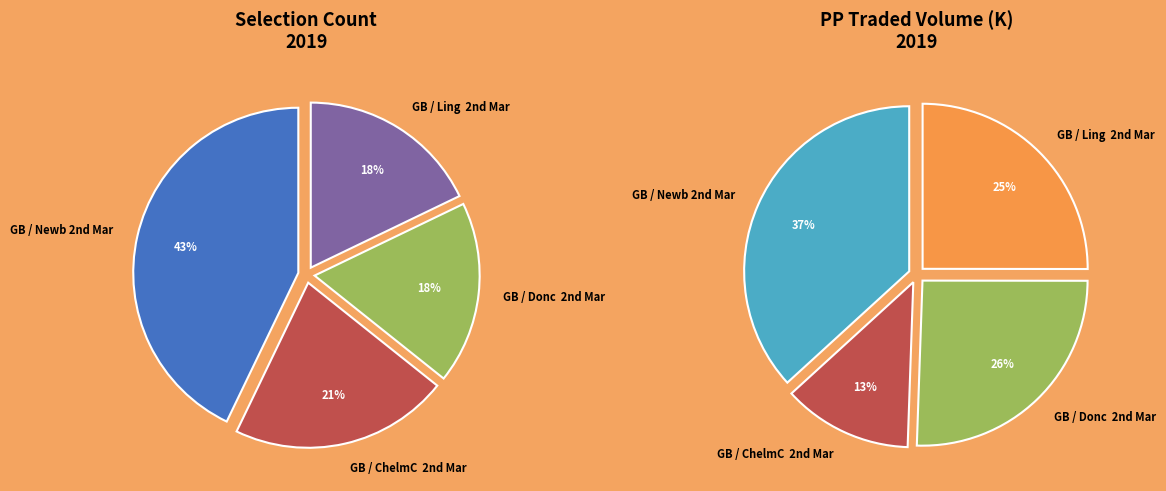

Which slice is the largest?

GB / Newb 2nd Mar